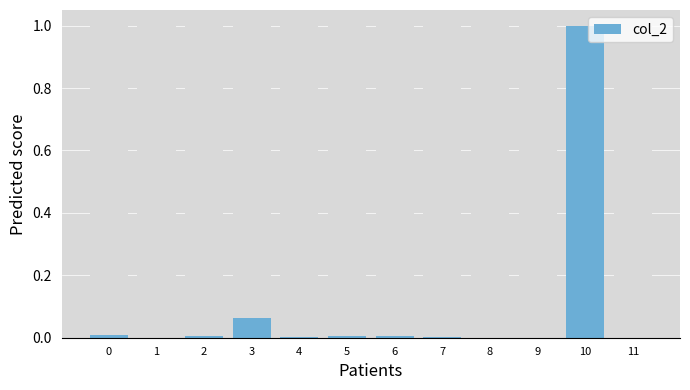

Between 11 and 10, which is larger?

10